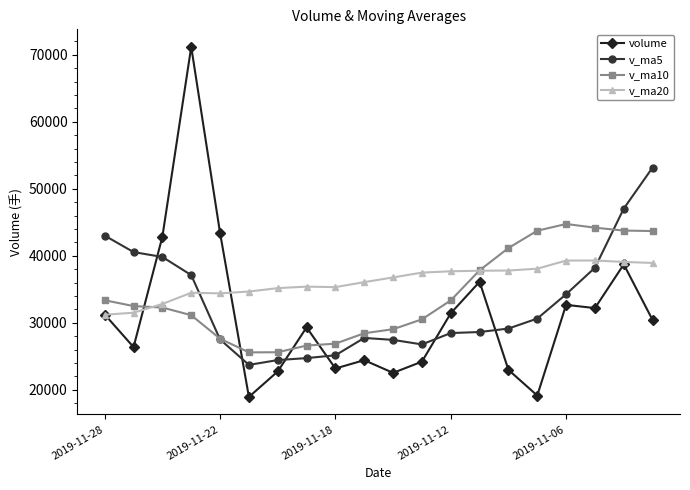

What is the greatest value displayed?

71191.6